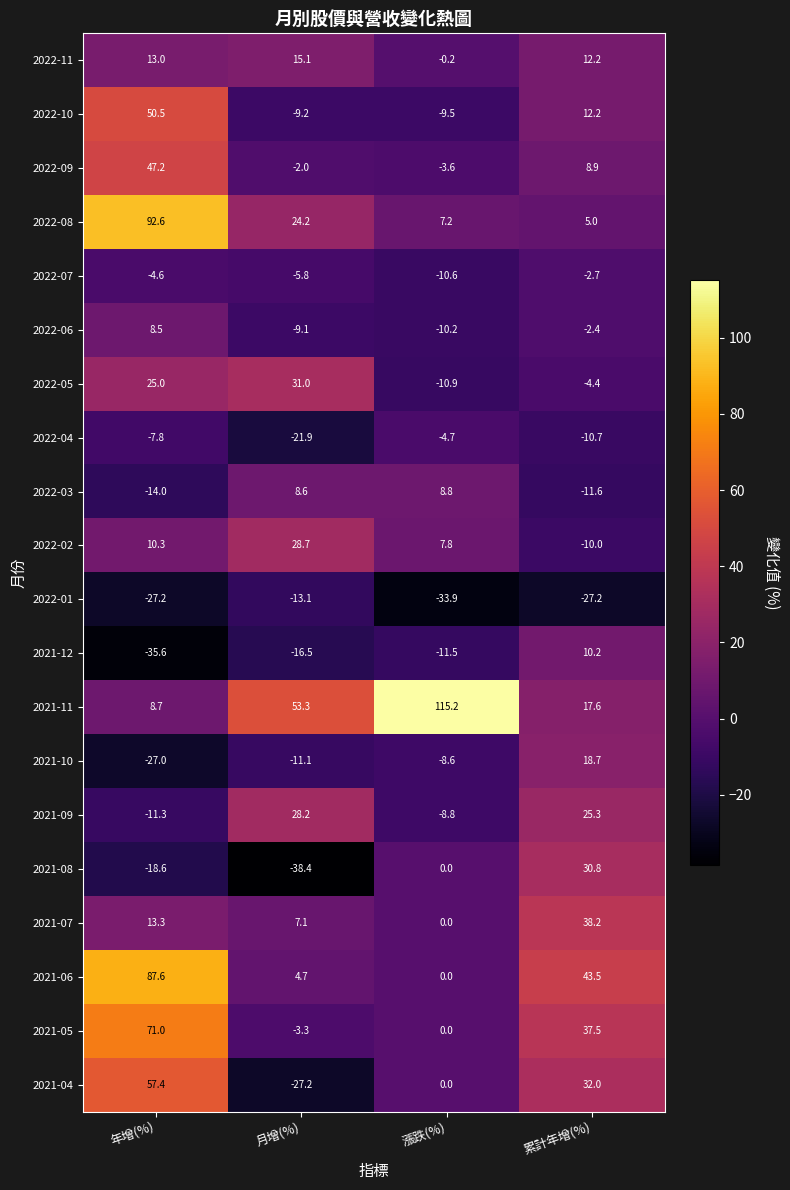

Rank the categories by 2022-10 value from lowest to highest.

漲跌(%), 月增(%), 累計年增(%), 年增(%)